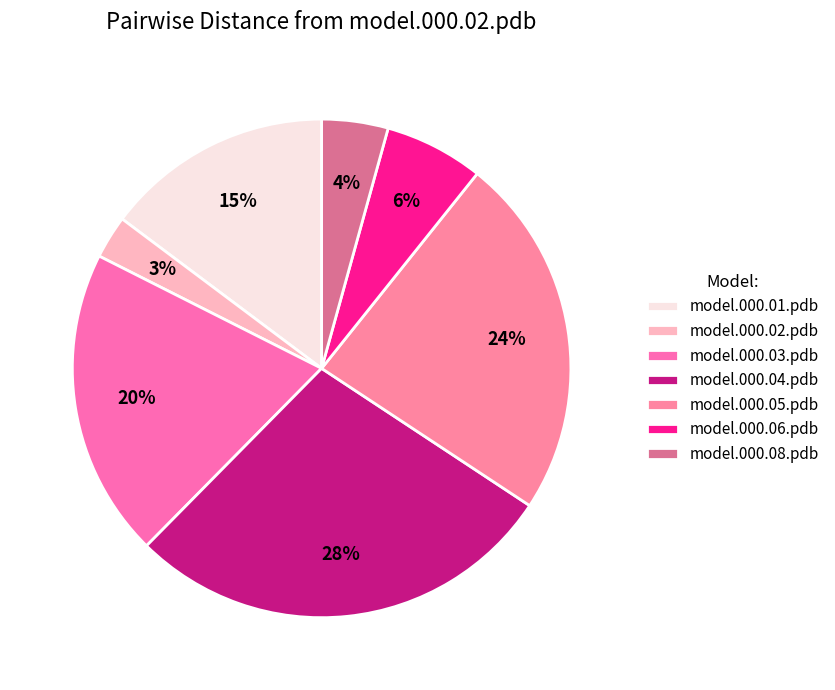

Is the sum of model.000.01.pdb and model.000.04.pdb greater than half?

No